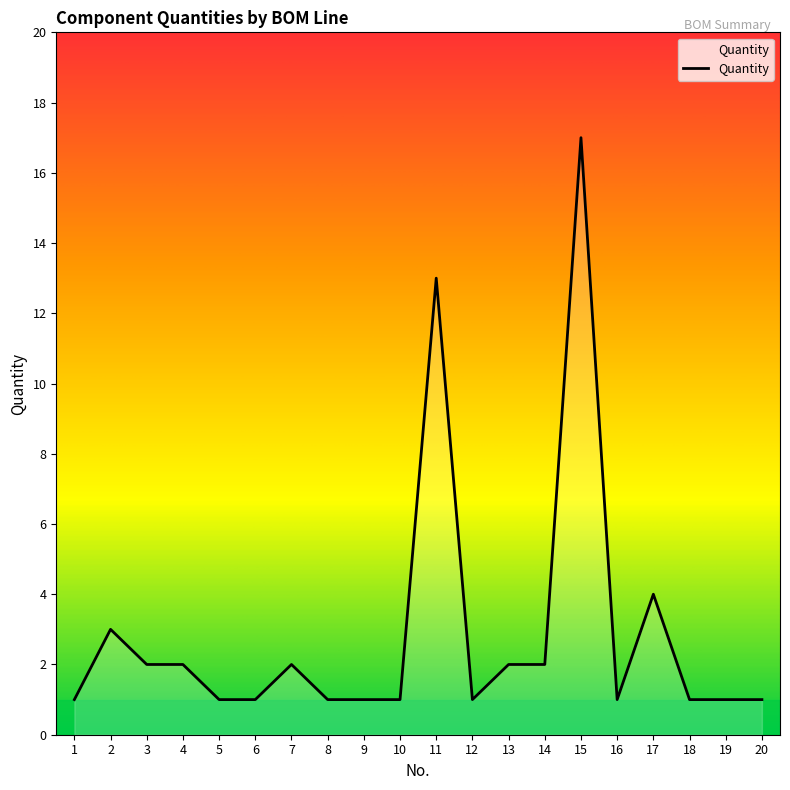

At which label is the value closest to 9?

11